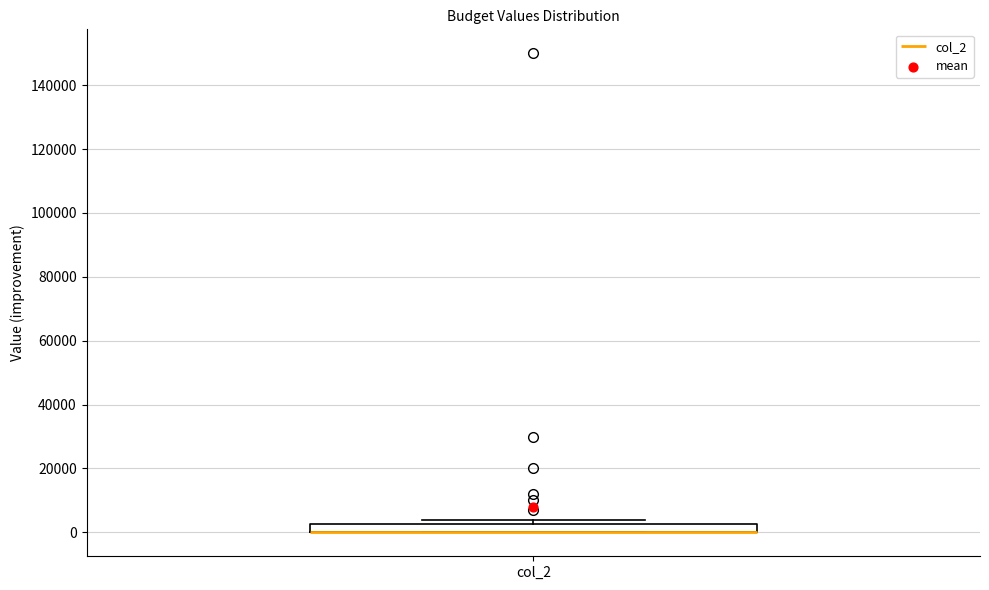

Where is the upper edge of the box for col_2 on the y-axis? The values are not printed on the chart, so give them approximately, as read against the axis.

2000